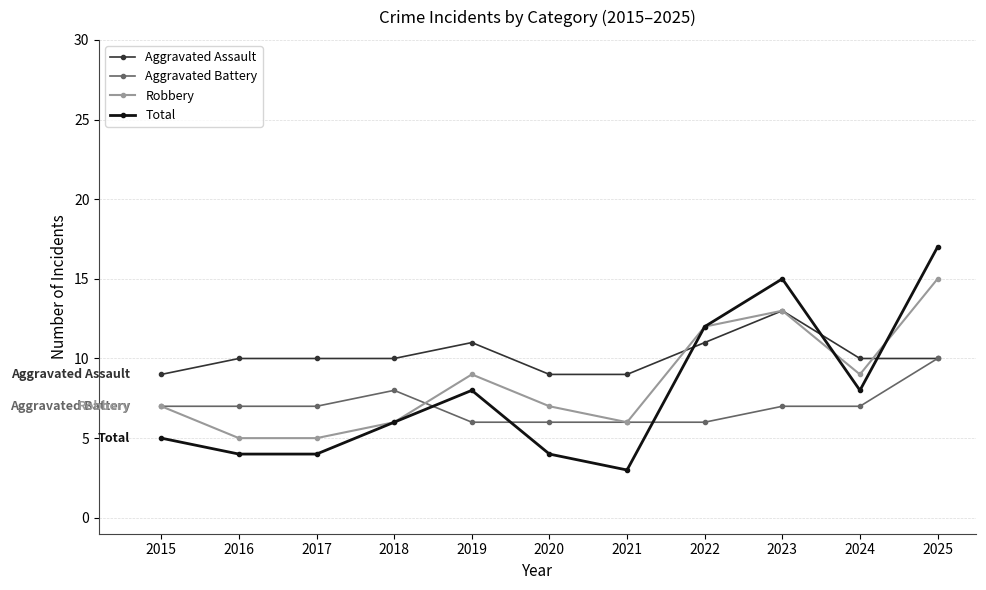

True or false: Aggravated Battery has more than 0 interior local peaks.

True